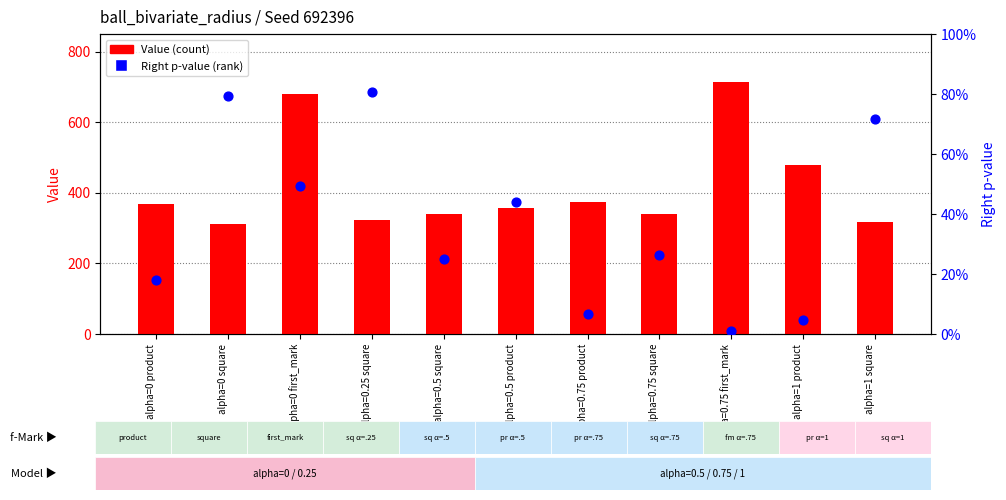

What is the total value across all series at alpha=0.75 product?

374.1